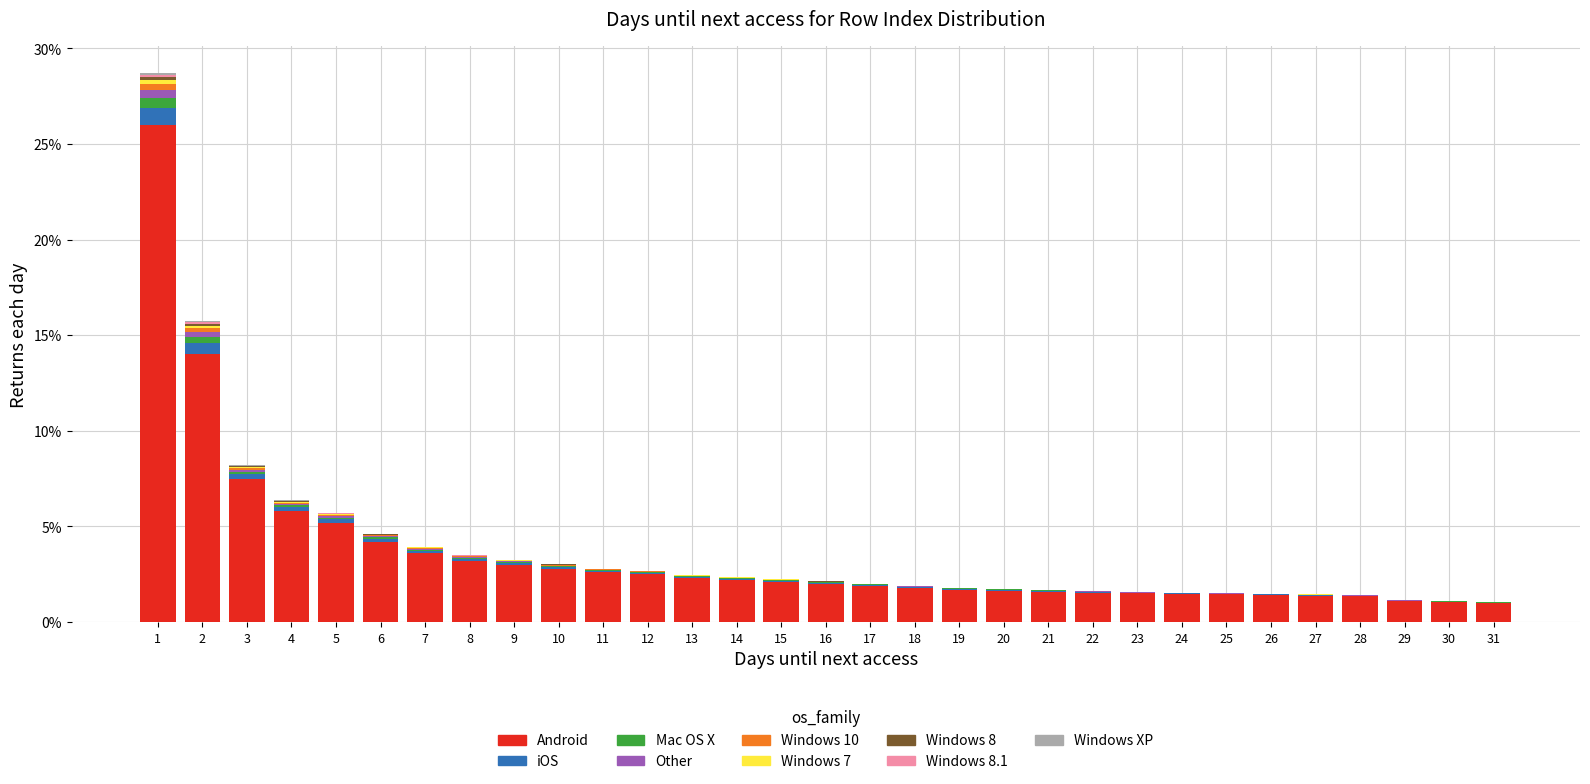

Is it true that Android equals 19.9 at 2?

False